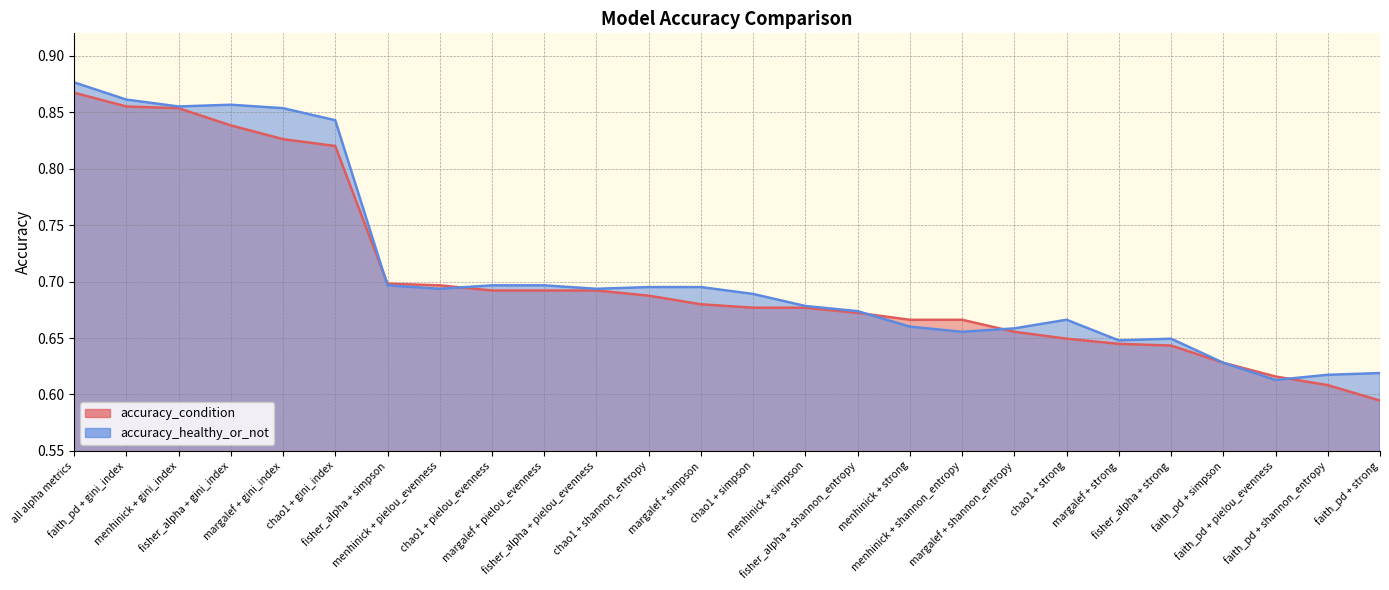

What is the approximate value of accuracy_condition at chao1 + pielou_evenness?

0.7